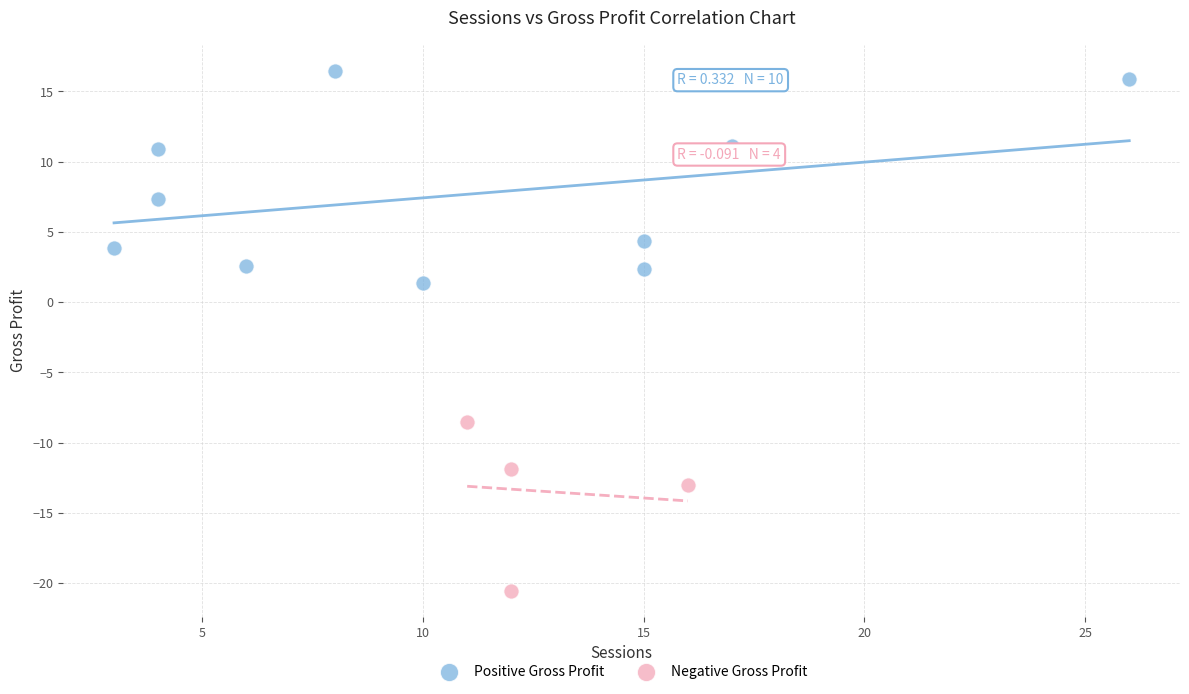

Which series contains the lowest Y value?

Negative Gross Profit